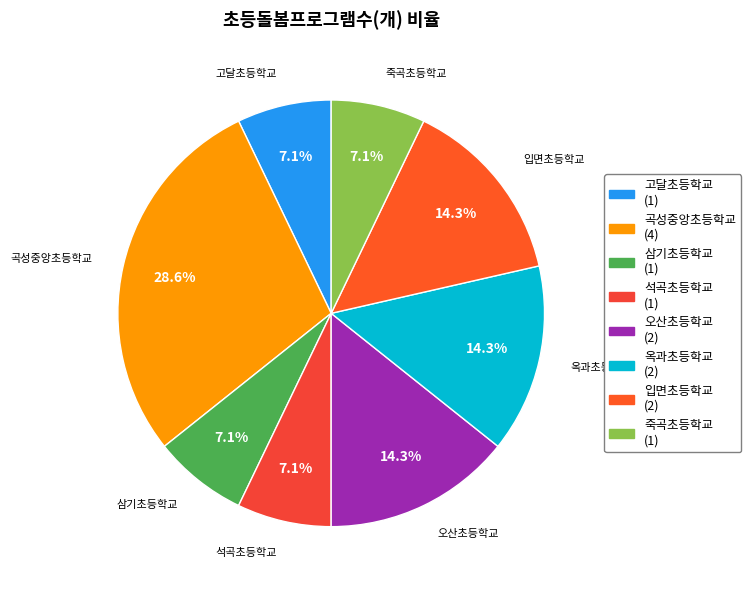

To the nearest percent, what is the average slice percentage?

12%